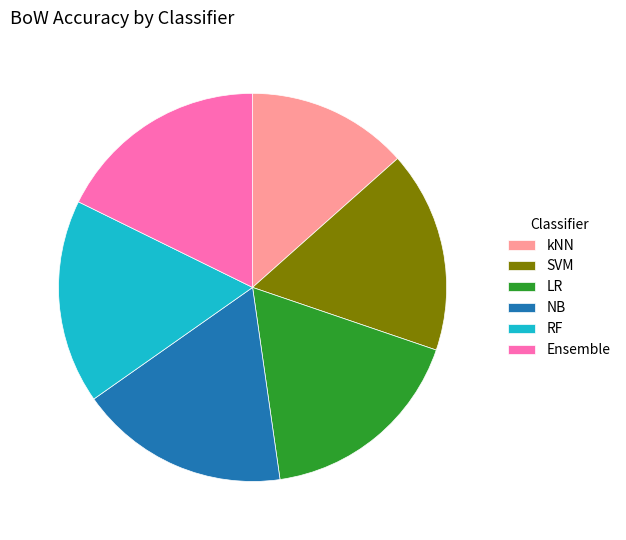

Which has a higher value, kNN or RF?

RF